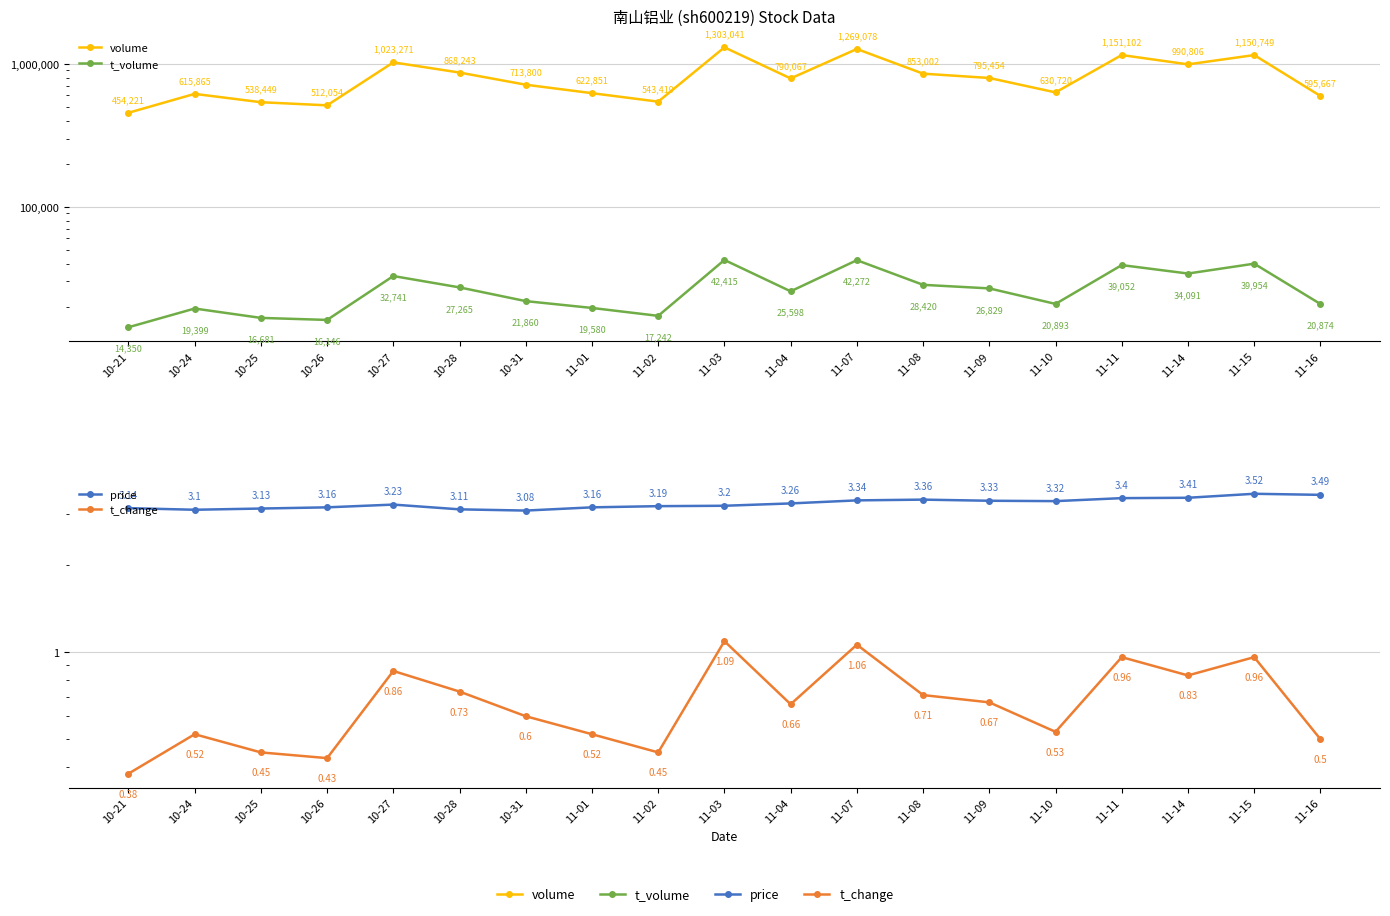

Does the chart display data point markers on the line(s)?

Yes